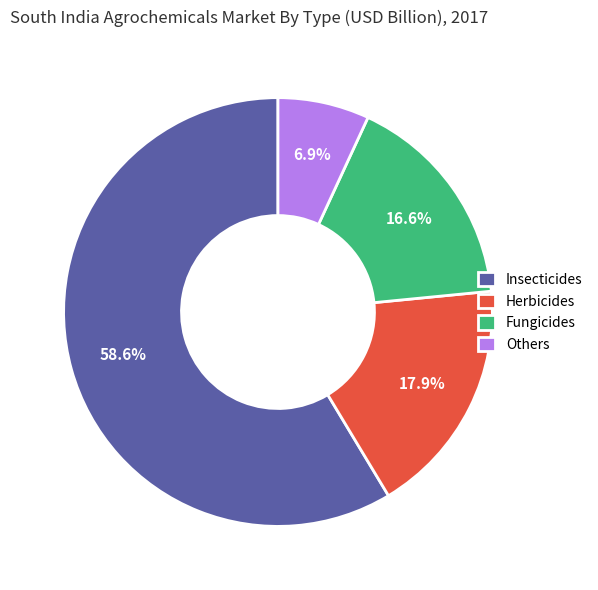

Combined, what portion of the pie is Insecticides and Others?

65.5%